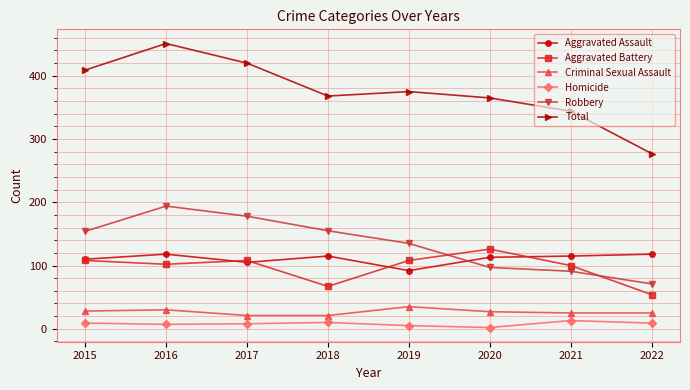

What is the value of the Total point at the 2nd from the left?

451